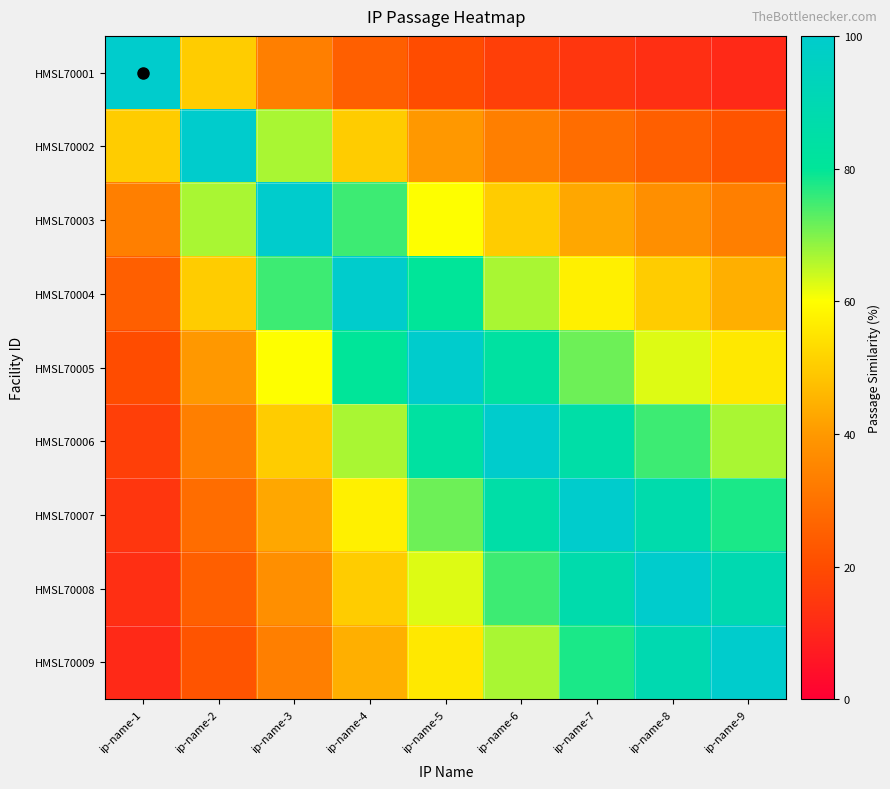

Reading left to right, what are all the values shown in this chart?

HMSL70001: ip-name-1=100.0	ip-name-2=50.0	ip-name-3=33.3	ip-name-4=25.0	ip-name-5=20.0	ip-name-6=16.7	ip-name-7=14.3	ip-name-8=12.5	ip-name-9=11.1
HMSL70002: ip-name-1=50.0	ip-name-2=100.0	ip-name-3=66.7	ip-name-4=50.0	ip-name-5=40.0	ip-name-6=33.3	ip-name-7=28.6	ip-name-8=25.0	ip-name-9=22.2
HMSL70003: ip-name-1=33.3	ip-name-2=66.7	ip-name-3=100.0	ip-name-4=75.0	ip-name-5=60.0	ip-name-6=50.0	ip-name-7=42.9	ip-name-8=37.5	ip-name-9=33.3
HMSL70004: ip-name-1=25.0	ip-name-2=50.0	ip-name-3=75.0	ip-name-4=100.0	ip-name-5=80.0	ip-name-6=66.7	ip-name-7=57.1	ip-name-8=50.0	ip-name-9=44.4
HMSL70005: ip-name-1=20.0	ip-name-2=40.0	ip-name-3=60.0	ip-name-4=80.0	ip-name-5=100.0	ip-name-6=83.3	ip-name-7=71.4	ip-name-8=62.5	ip-name-9=55.6
HMSL70006: ip-name-1=16.7	ip-name-2=33.3	ip-name-3=50.0	ip-name-4=66.7	ip-name-5=83.3	ip-name-6=100.0	ip-name-7=85.7	ip-name-8=75.0	ip-name-9=66.7
HMSL70007: ip-name-1=14.3	ip-name-2=28.6	ip-name-3=42.9	ip-name-4=57.1	ip-name-5=71.4	ip-name-6=85.7	ip-name-7=100.0	ip-name-8=87.5	ip-name-9=77.8
HMSL70008: ip-name-1=12.5	ip-name-2=25.0	ip-name-3=37.5	ip-name-4=50.0	ip-name-5=62.5	ip-name-6=75.0	ip-name-7=87.5	ip-name-8=100.0	ip-name-9=88.9
HMSL70009: ip-name-1=11.1	ip-name-2=22.2	ip-name-3=33.3	ip-name-4=44.4	ip-name-5=55.6	ip-name-6=66.7	ip-name-7=77.8	ip-name-8=88.9	ip-name-9=100.0